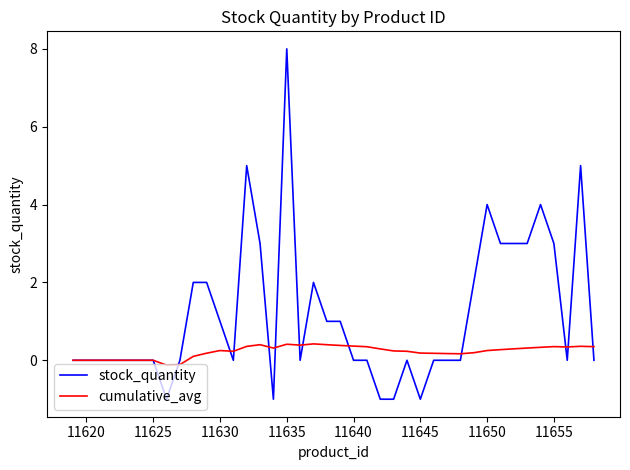

Rank the series by their average value, from highest to lowest.

stock_quantity, cumulative_avg